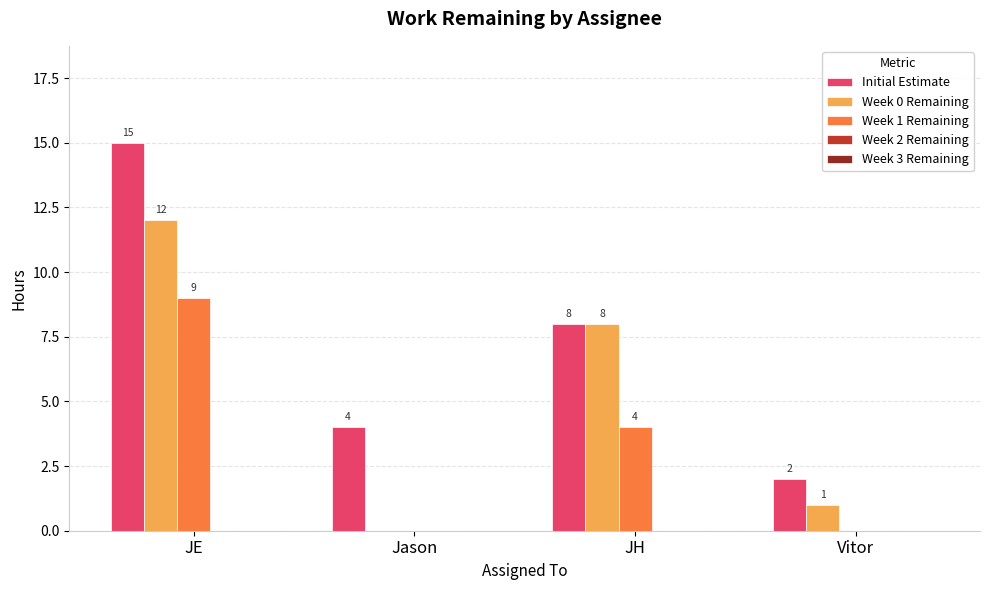

Count the Initial Estimate values in the range 4 to 15.

3